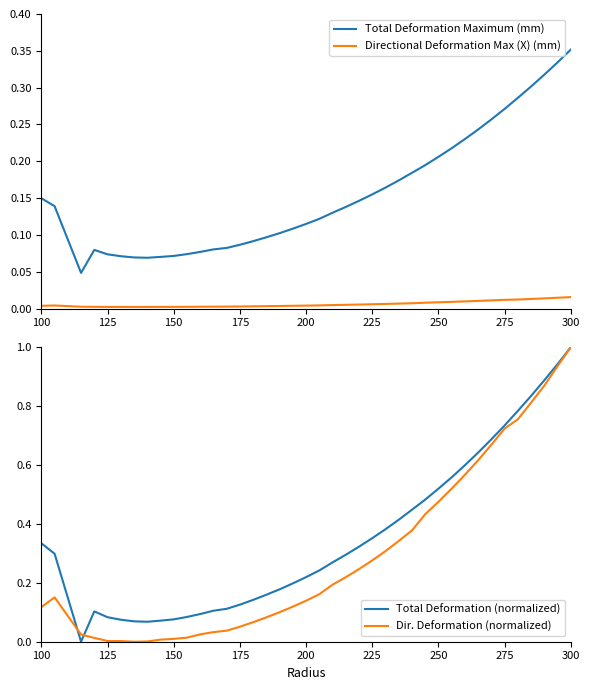

Which series has the largest total across all categories?

Total Deformation (normalized)